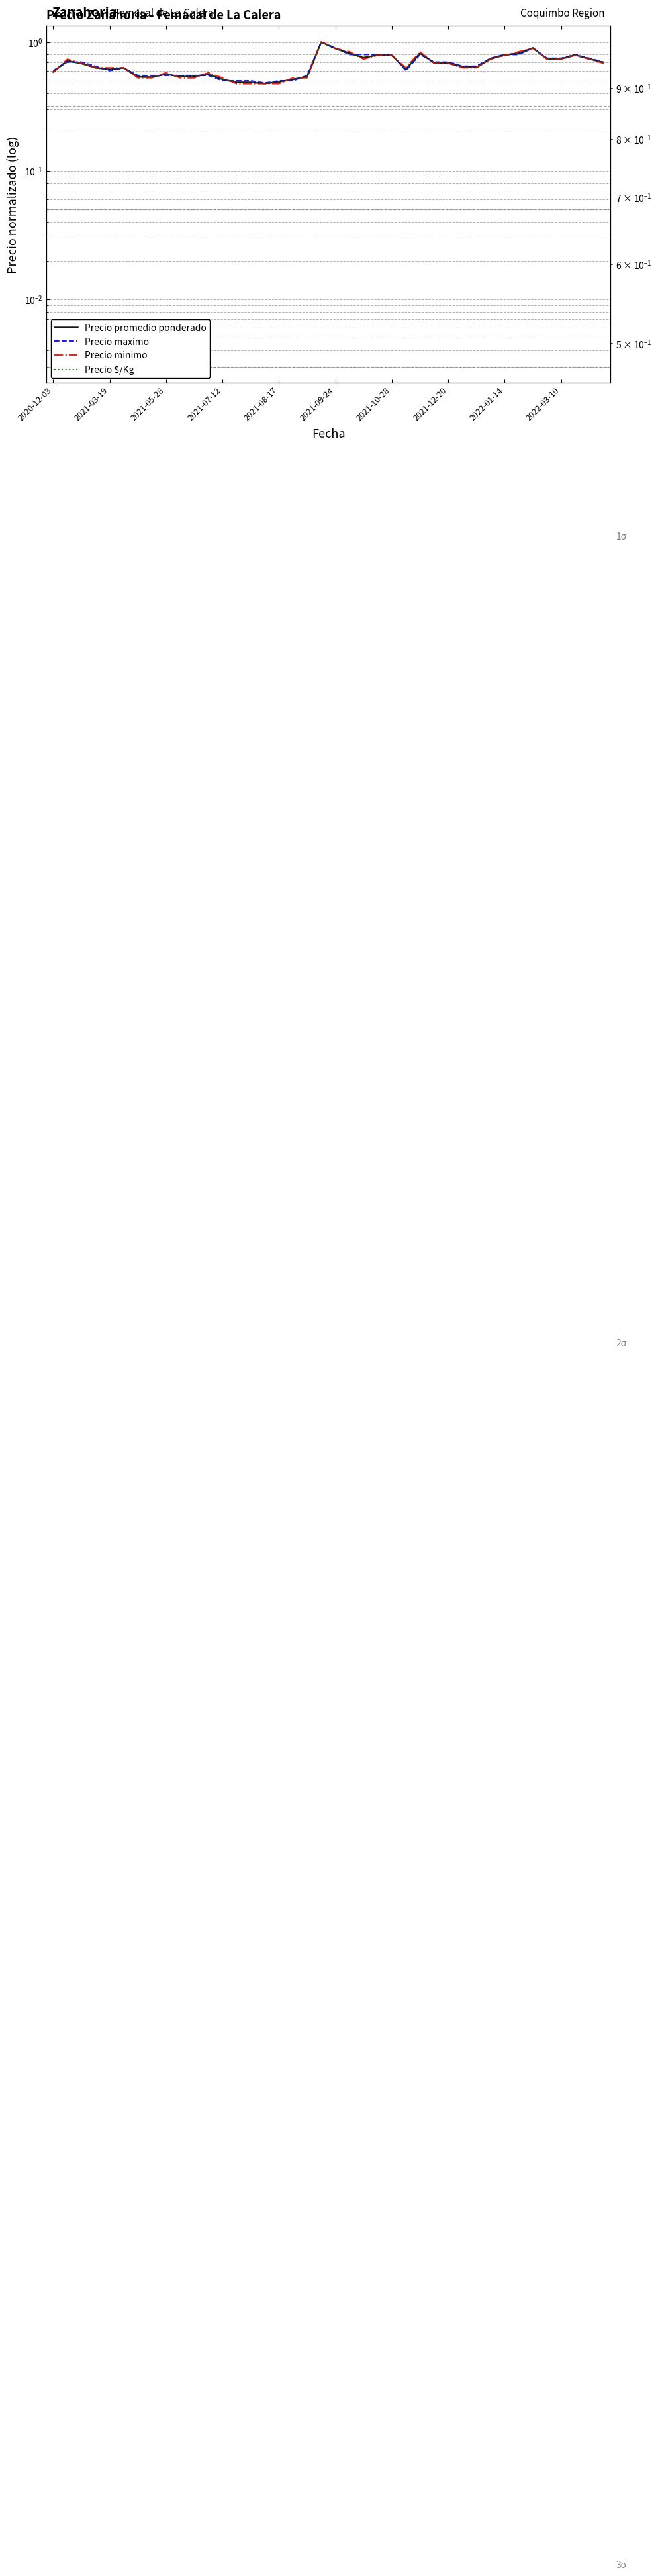

How many interior local peaks does the Precio maximo series have?

5